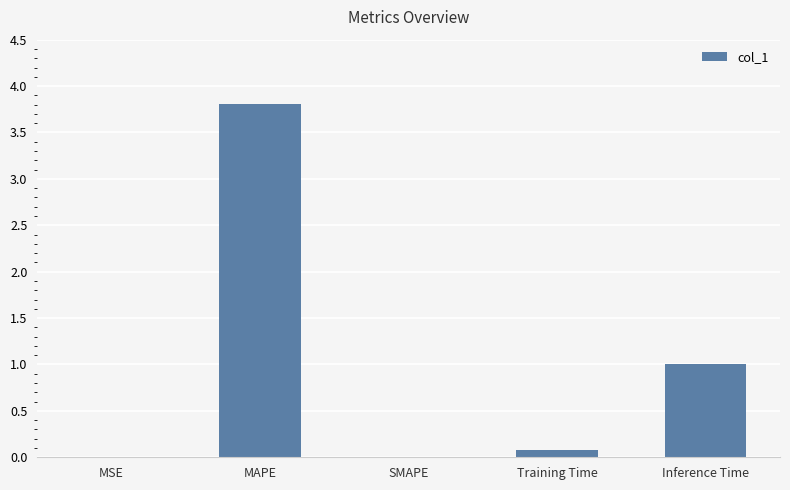

What is the sum of the values at Inference Time and MAPE?

4.8